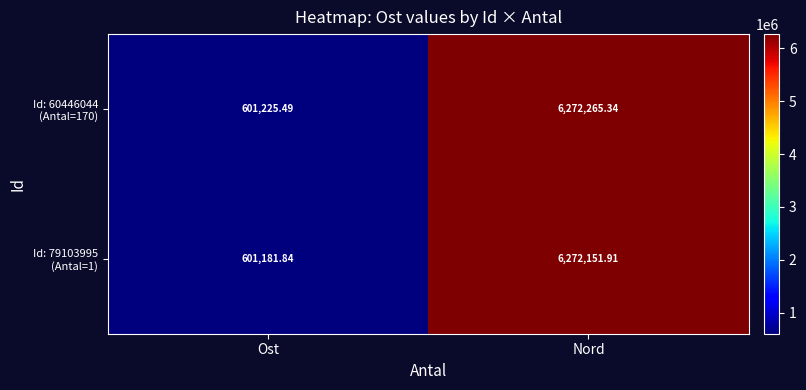

At which category is the sum across all series the highest?

Nord